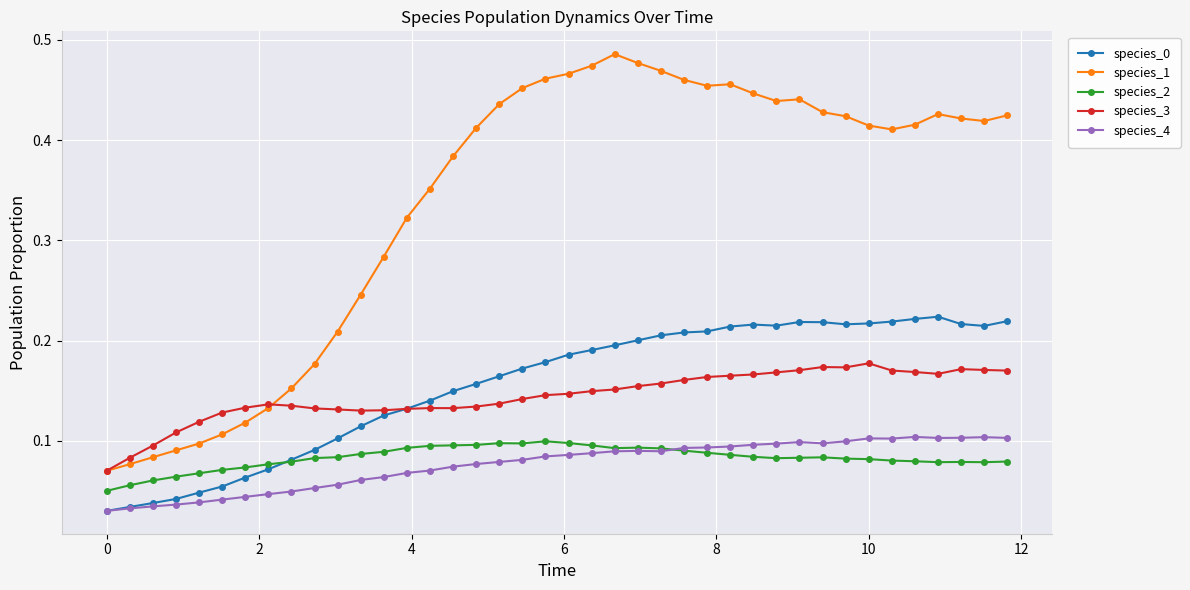

True or false: species_0 and species_1 cross at least once.

False